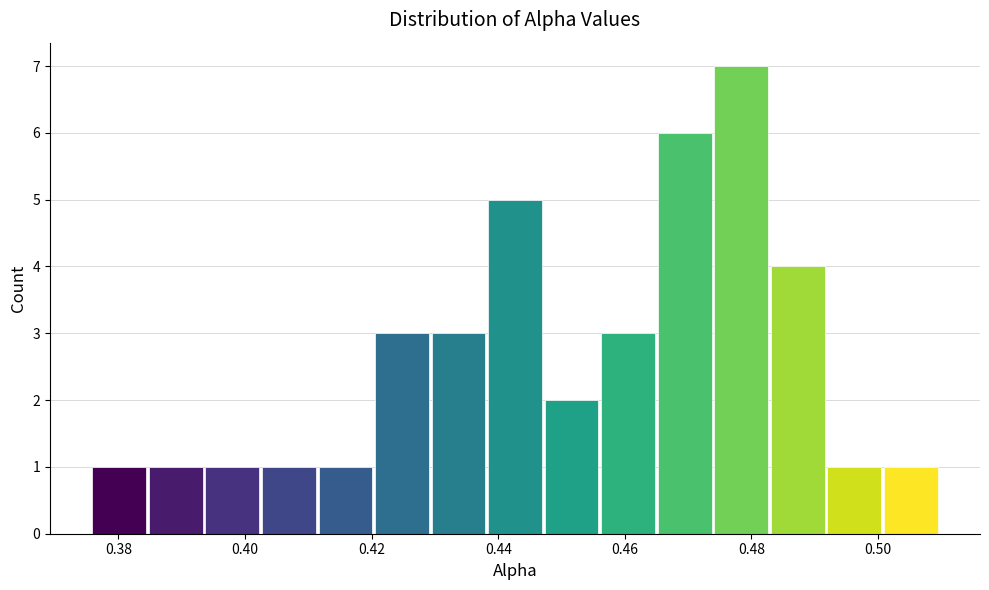

Reading left to right, transcribe this chart: for each bar, give the range it covers on the x-axis and its height. Neither the bar edges nor the heights are printed on the chart, so give them approximately, as read against the axes.

0.376 to 0.384: 1
0.384 to 0.394: 1
0.394 to 0.402: 1
0.402 to 0.412: 1
0.412 to 0.420: 1
0.420 to 0.430: 3
0.430 to 0.438: 3
0.438 to 0.448: 5
0.448 to 0.456: 2
0.456 to 0.464: 3
0.464 to 0.474: 6
0.474 to 0.482: 7
0.482 to 0.492: 4
0.492 to 0.500: 1
0.500 to 0.510: 1